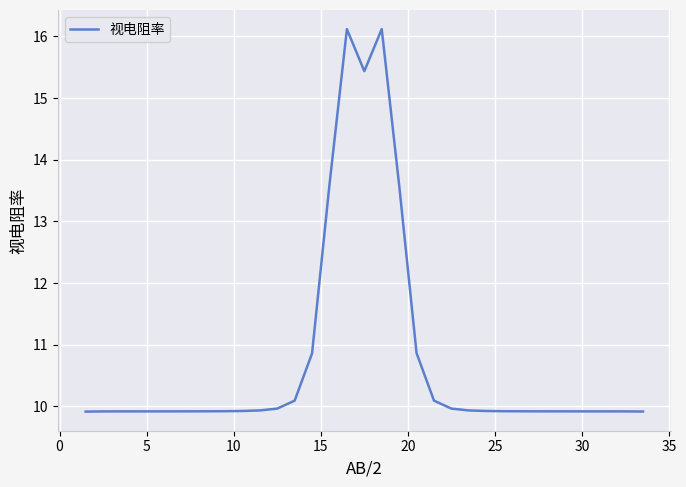

What is the difference between the maximum and minimum values?

6.2